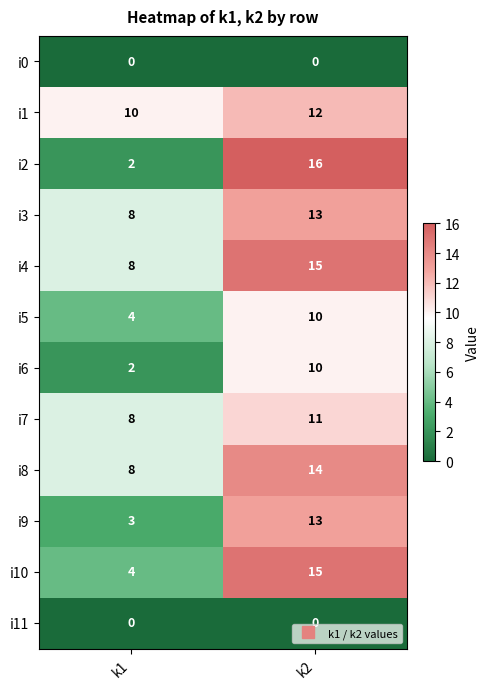

What is the difference between the i7 values at k1 and k2?

3